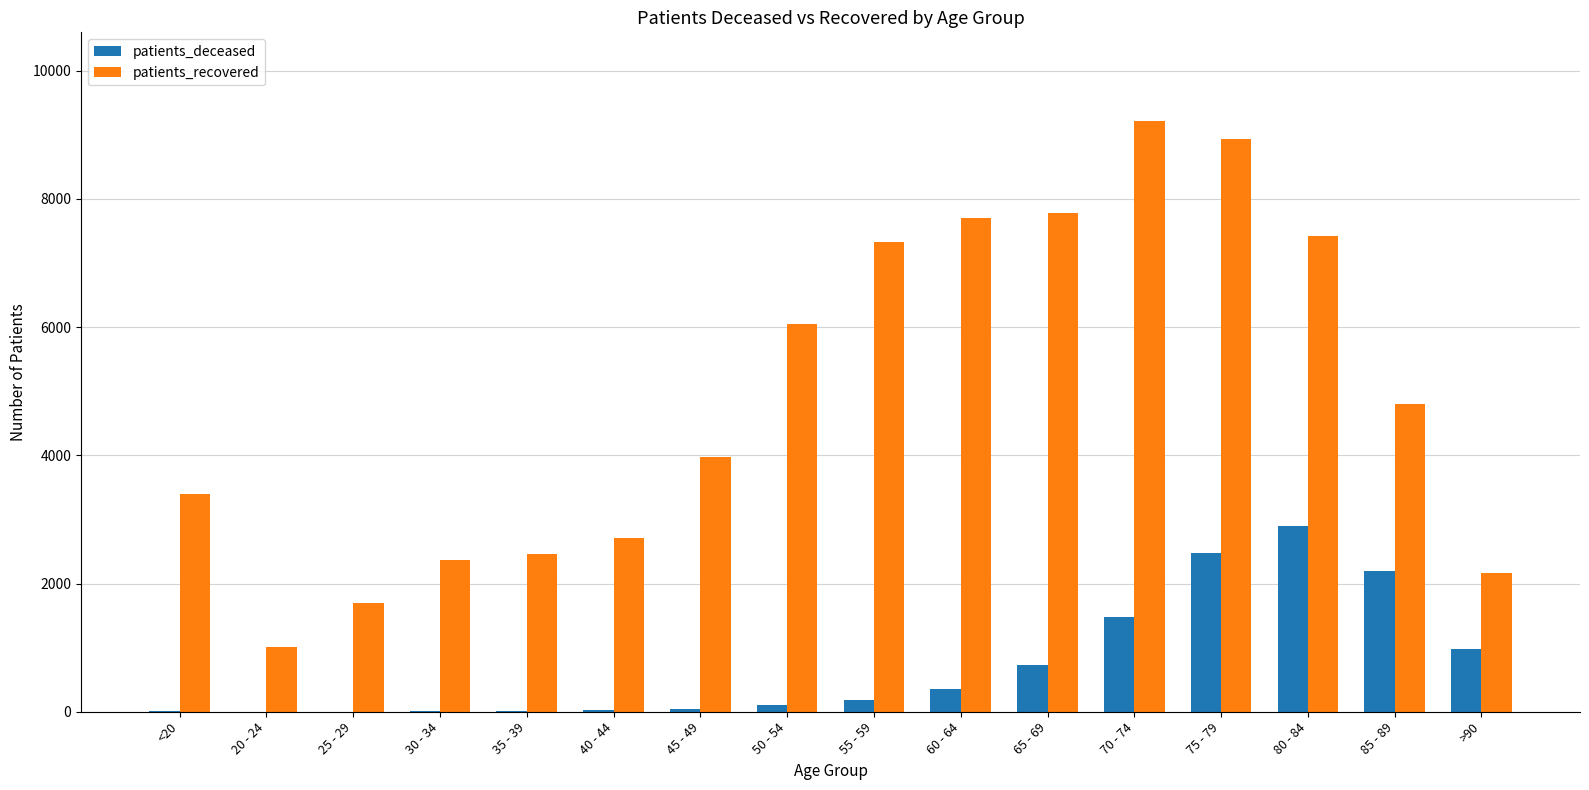

At which label is patients_recovered closest to 5112?

85 - 89